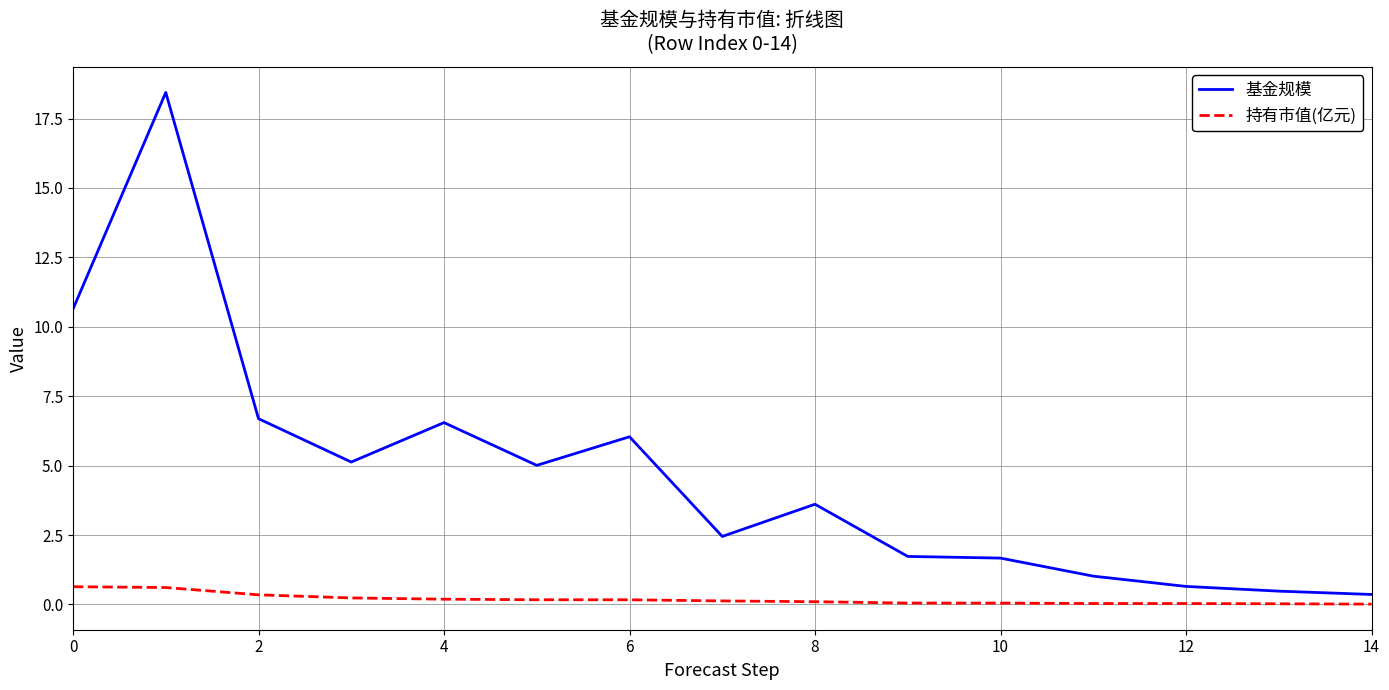

Does the chart have visible grid lines?

Yes